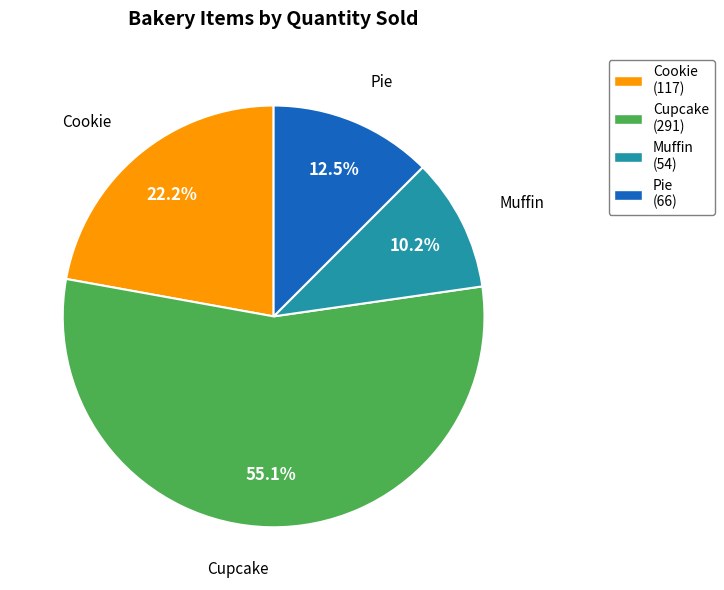

Rank the categories by value from highest to lowest.

Cupcake, Cookie, Pie, Muffin